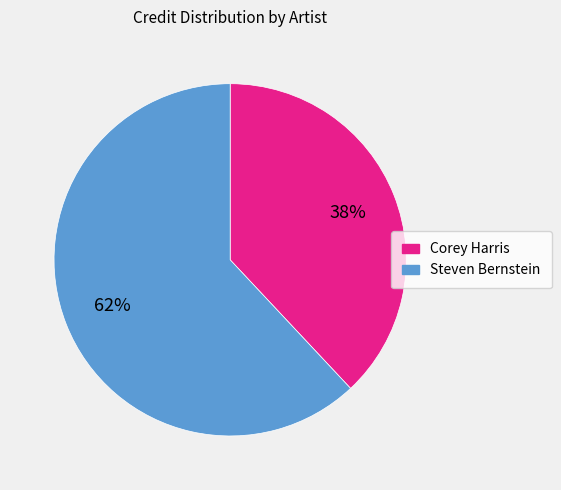

The Steven Bernstein slice represents 62% of the pie. True or false?

True